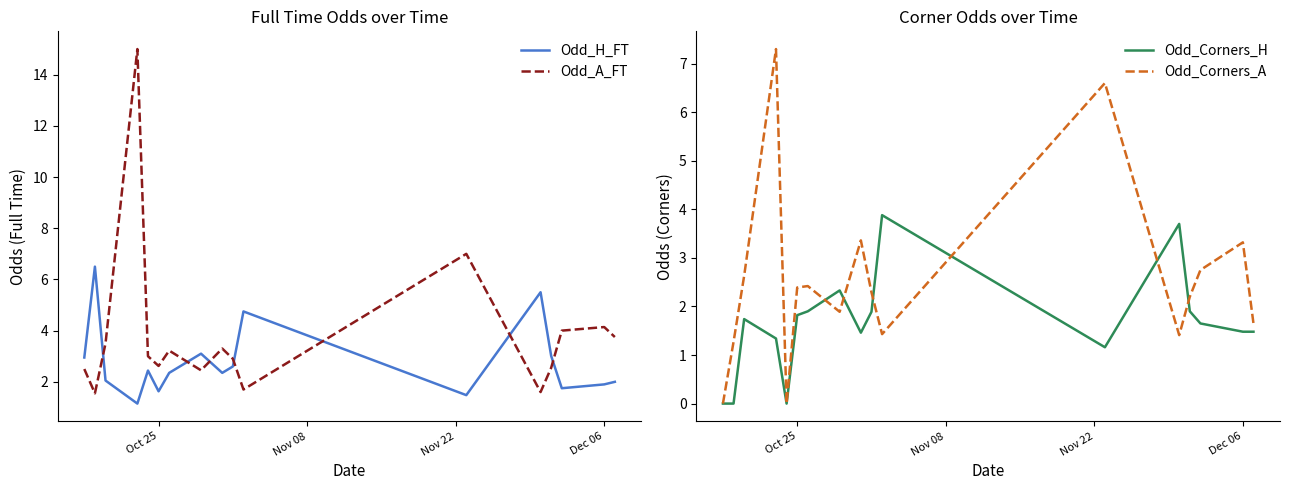

What is the maximum value for Odd_H_FT?

6.5